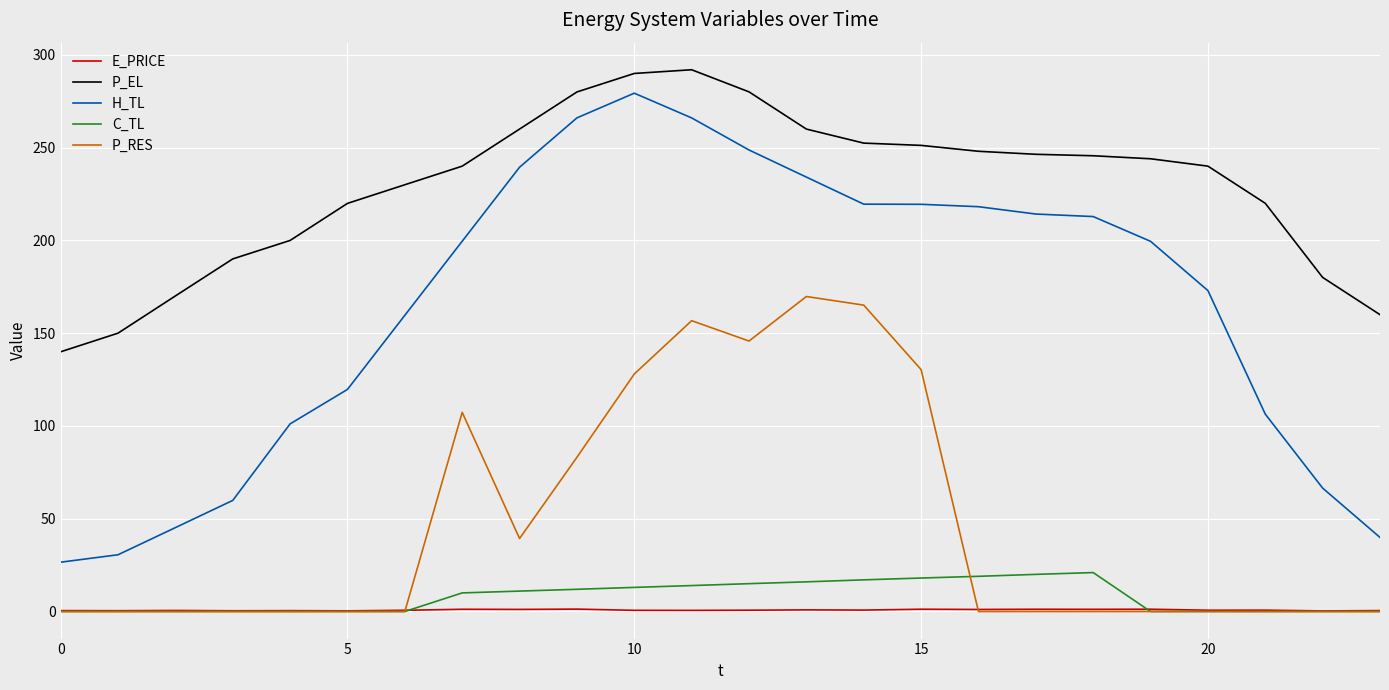

Which series has the largest range (max minus min)?

H_TL